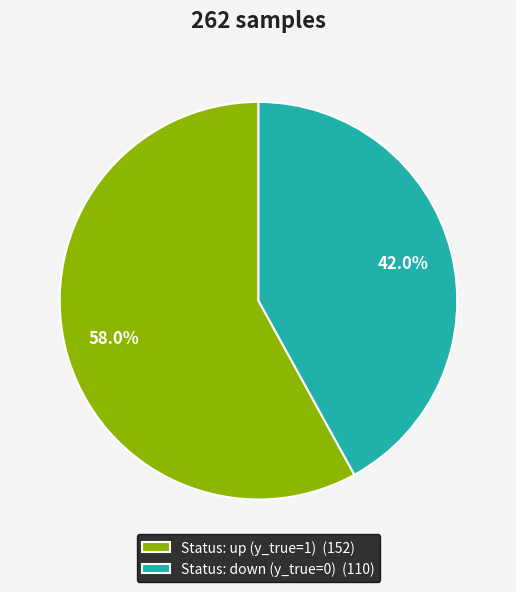

Approximately how many times larger is the value at Status: down (y_true=0) (110) compared to Status: up (y_true=1) (152)?

0.7